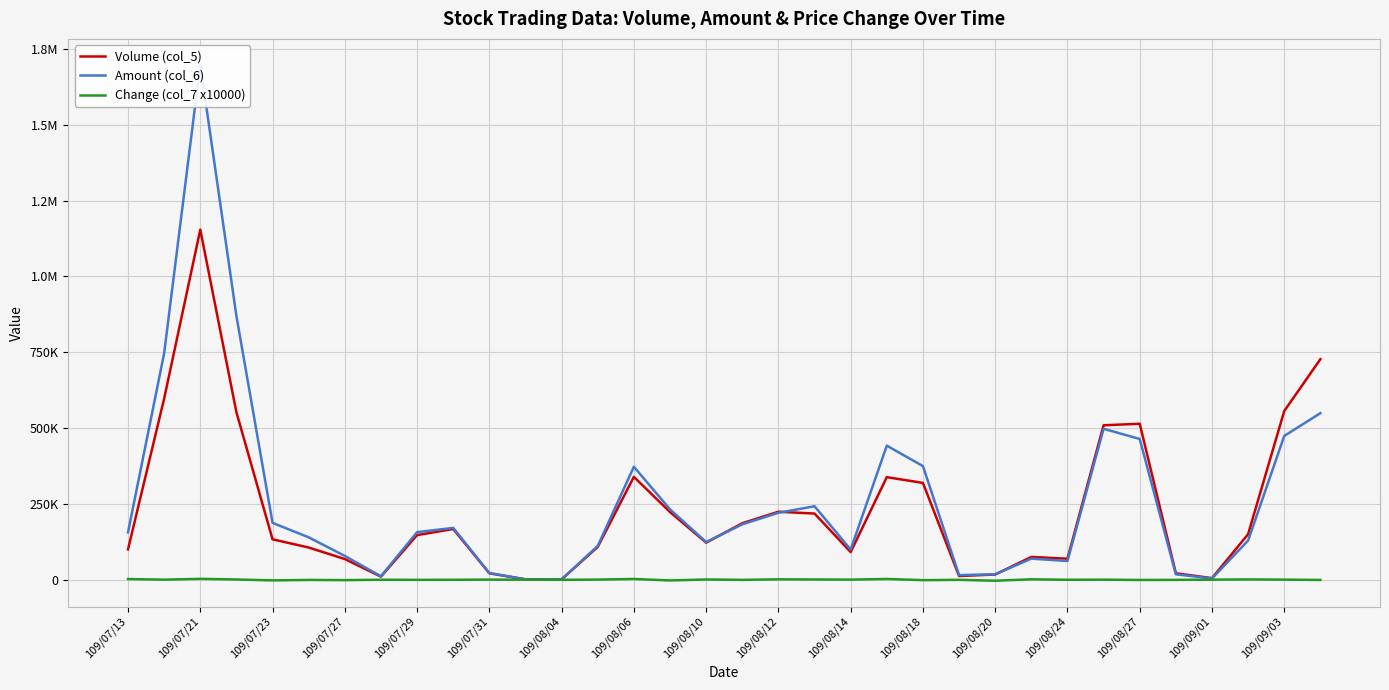

Read the Change (col_7 x10000) value at 21, to the nearest 10.

2300